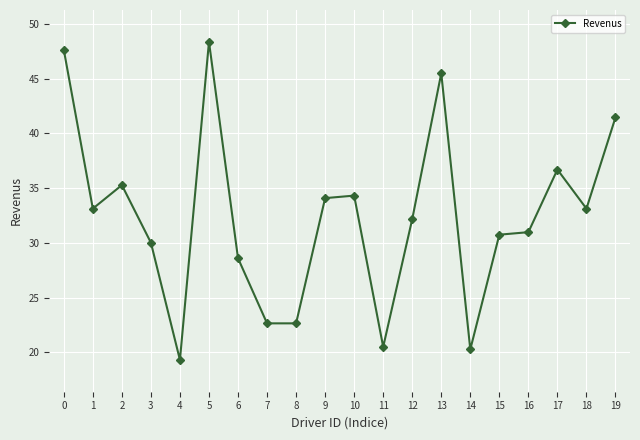

What is the approximate value at 6?

28.6